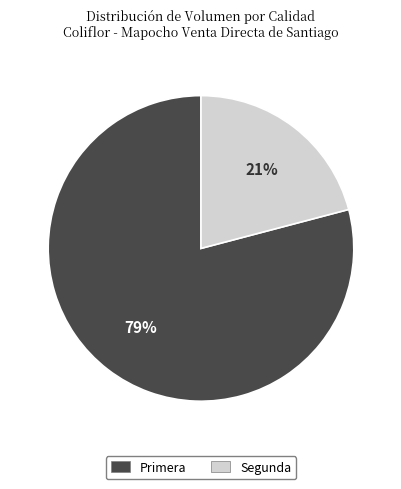

Which slice is the smallest?

Segunda